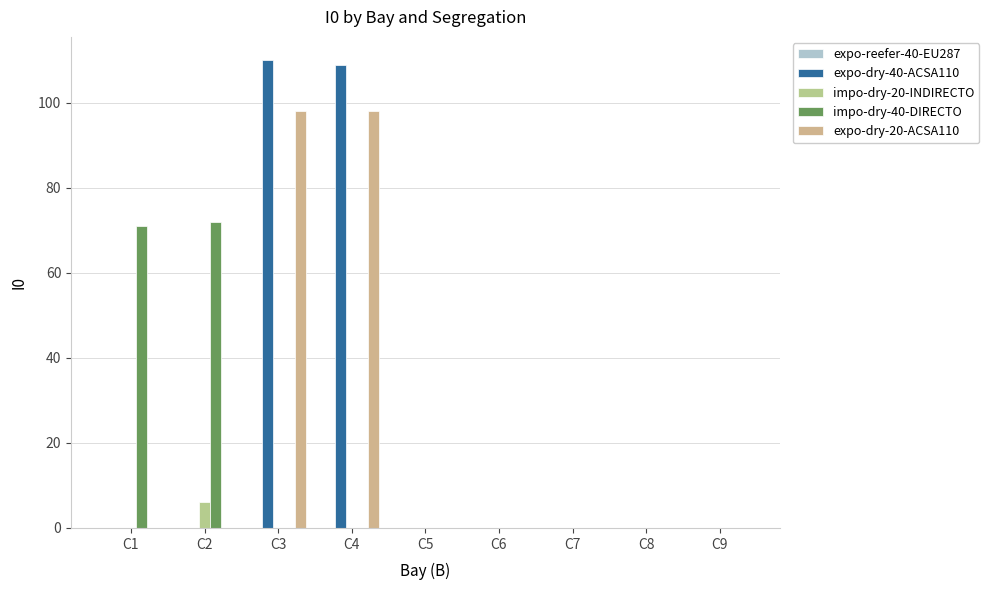

What is the average value of the expo-dry-40-ACSA110 series?

24